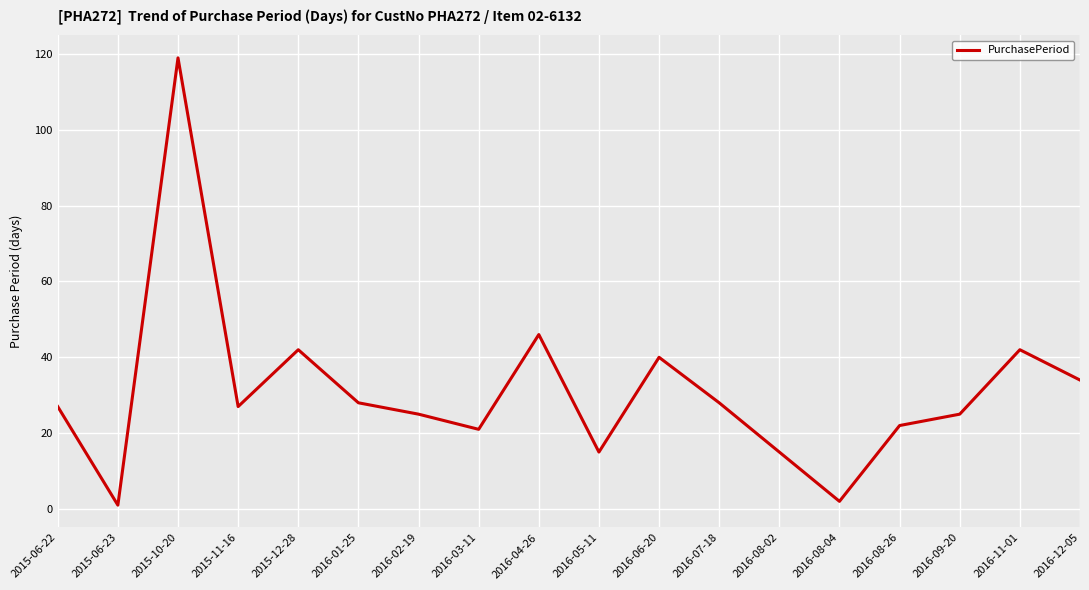

How many interior local peaks (higher than both neighbors) does the data have?

5